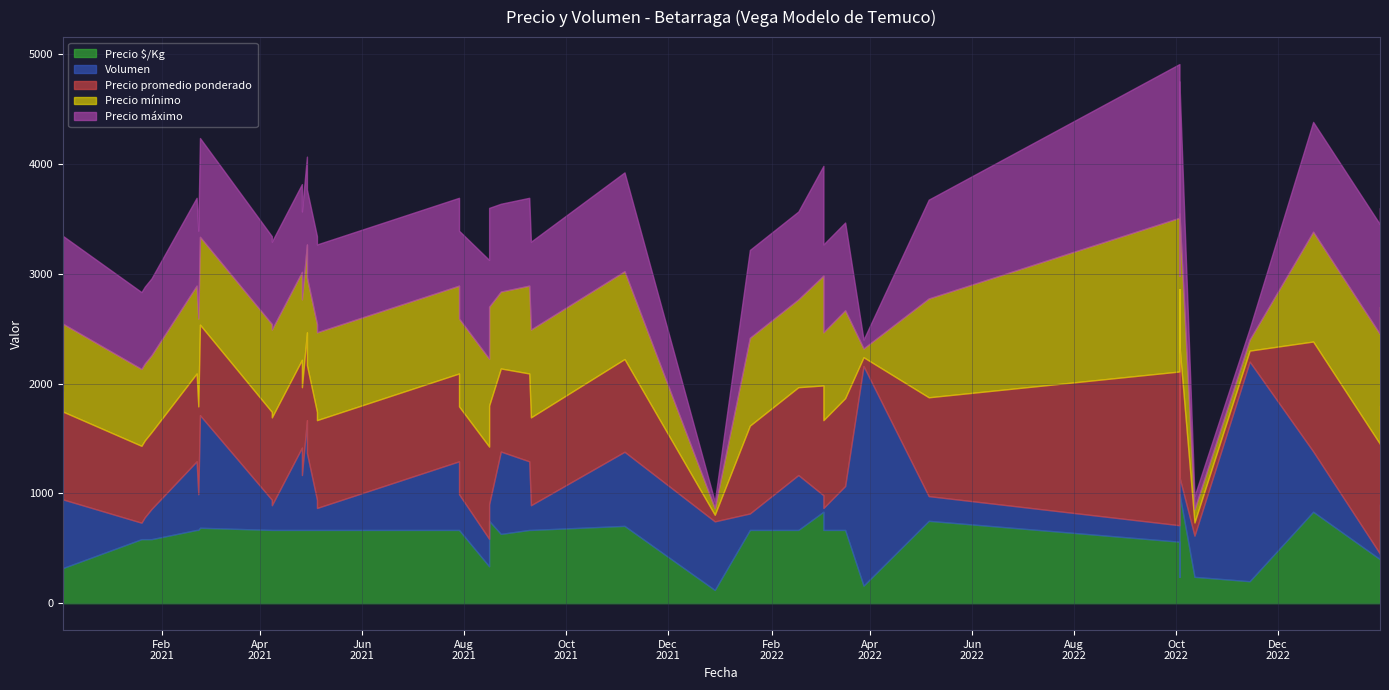

In Precio $/Kg, how many points are lower than both neighbors (excluding endpoints)?

11